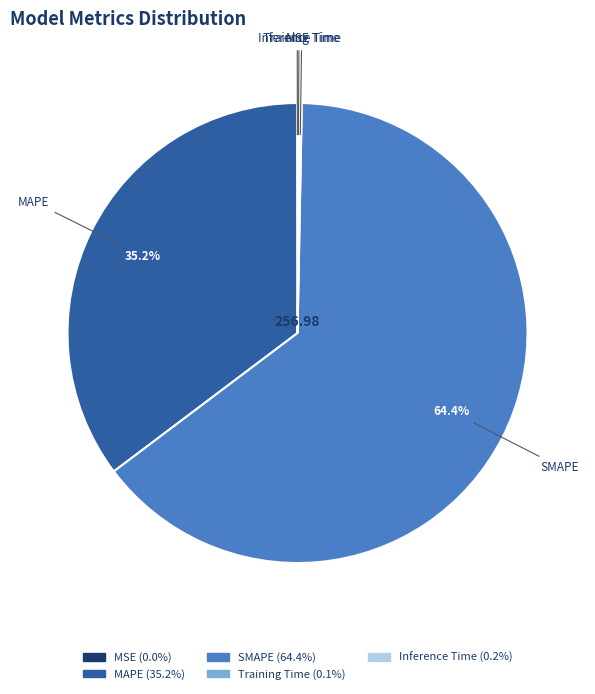

Is it true that MAPE is 35% of the pie?

True